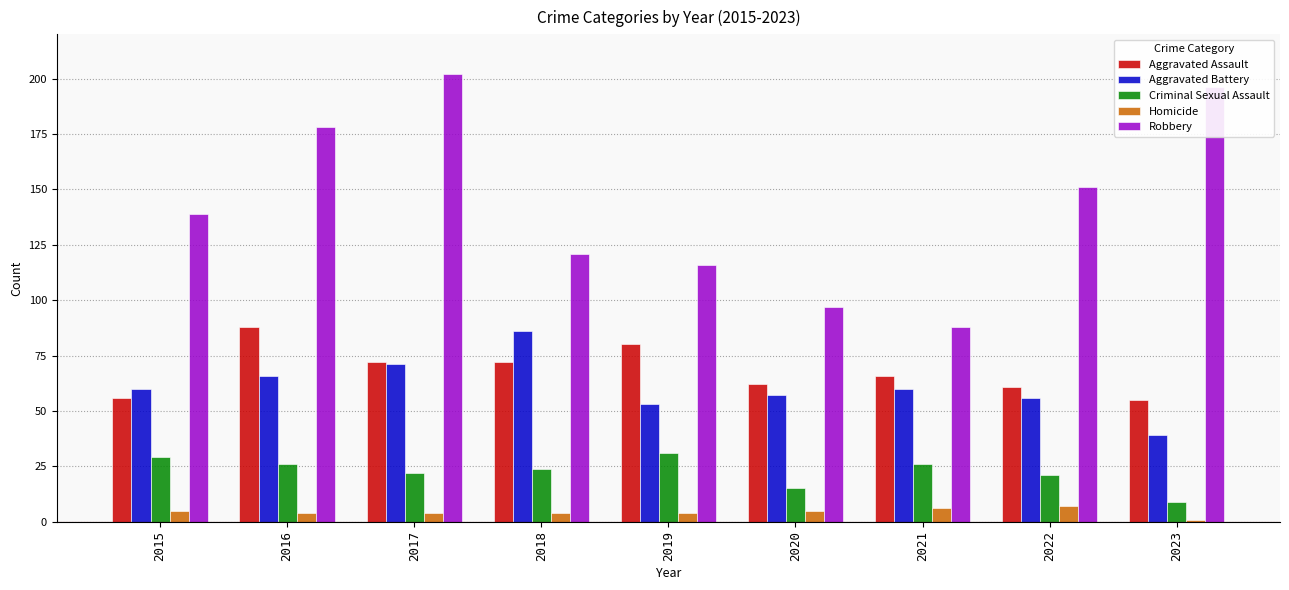

Which series has the largest total across all categories?

Robbery